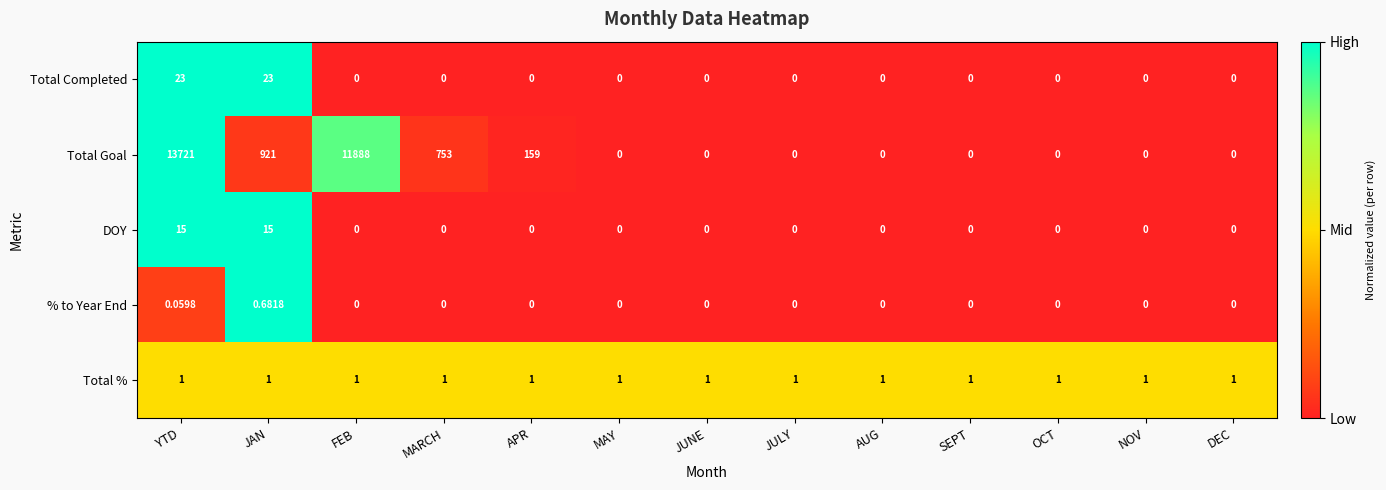

At which category does the chart reach its peak across all series?

YTD